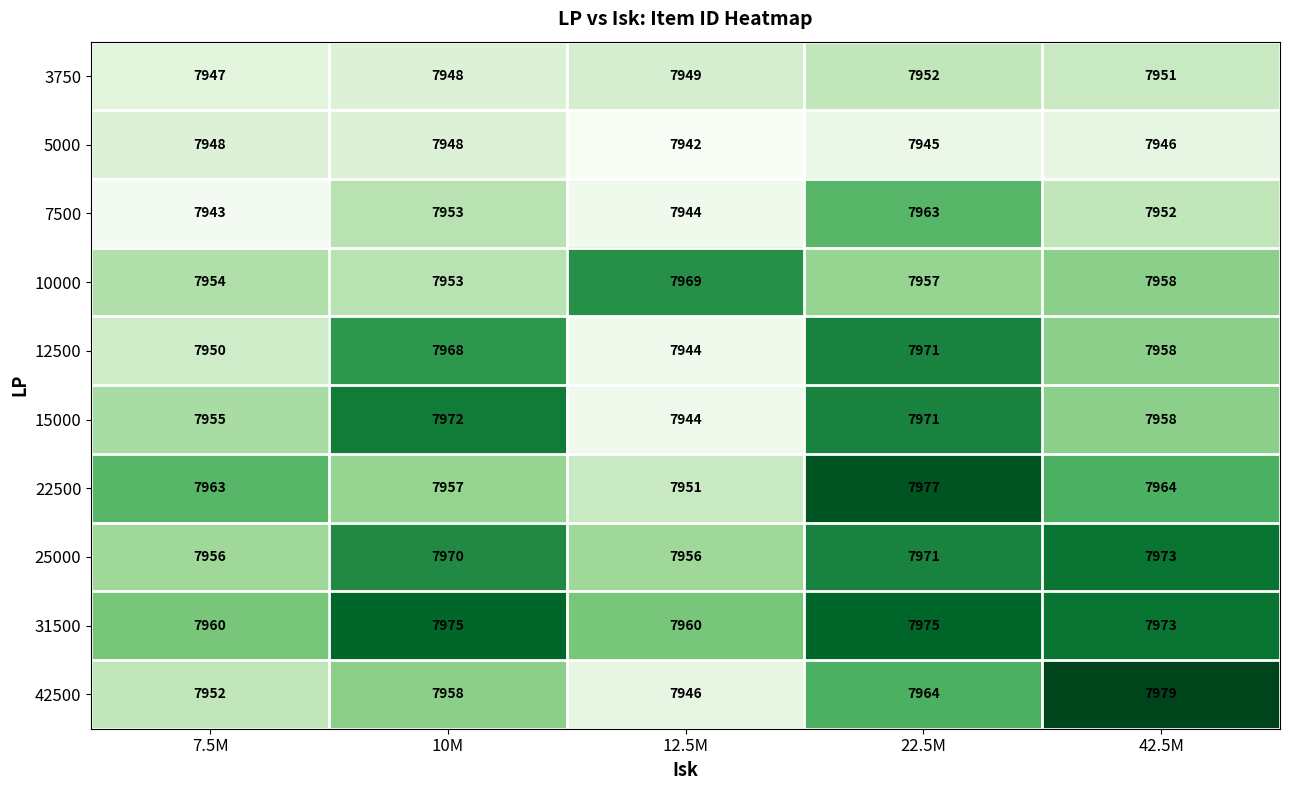

Which series changed the most between 7.5M and 10M?

12500